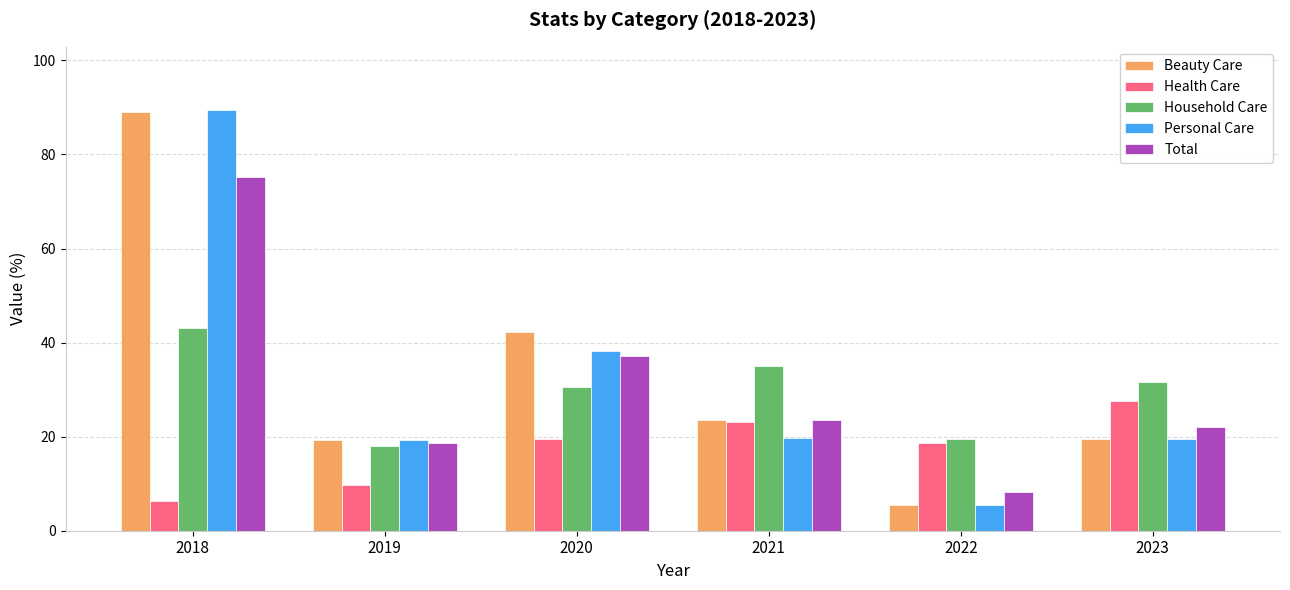

True or false: Personal Care has a value of 38.2 at 2020.

True